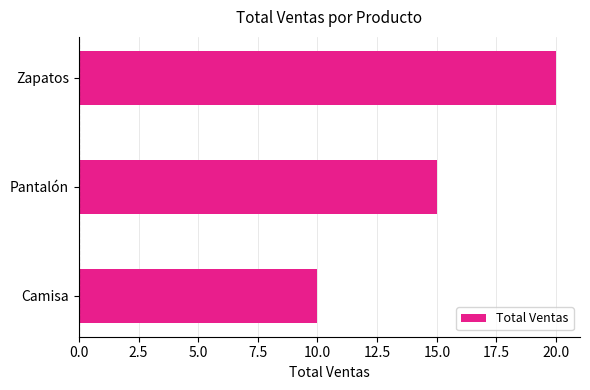

At which label is the value closest to 15?

Pantalón